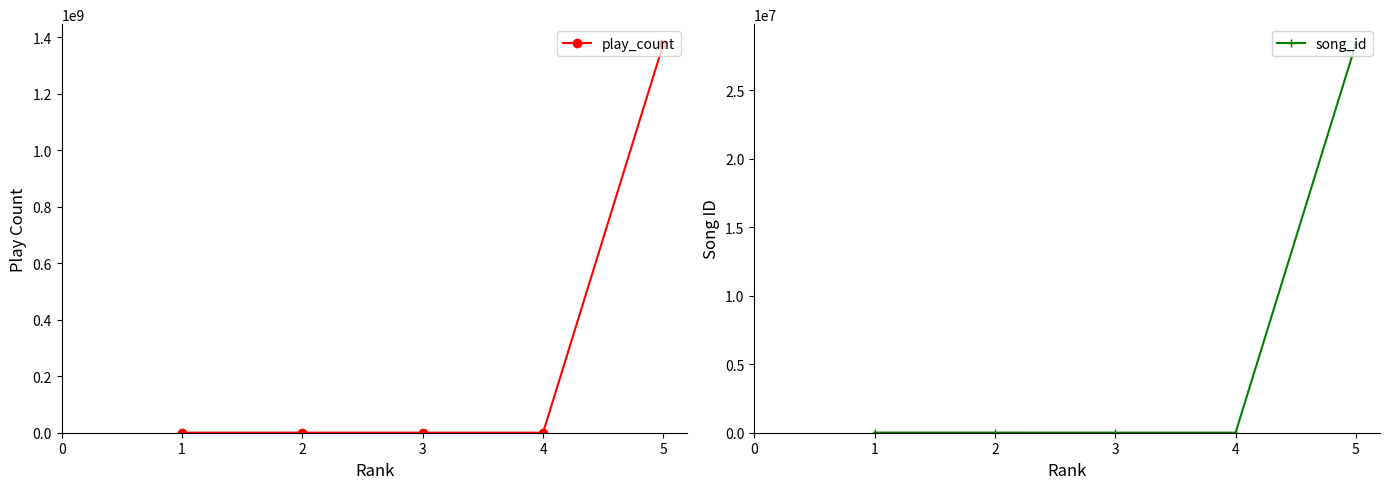

At 1, list the series in order from largest to smallest.

play_count, song_id